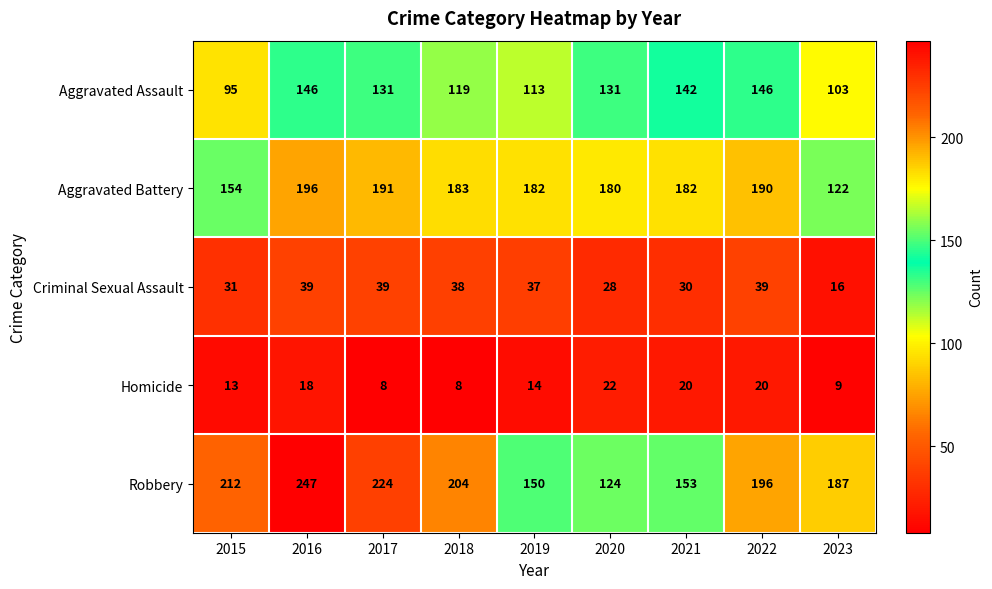

At which label does Aggravated Battery reach its peak?

2016